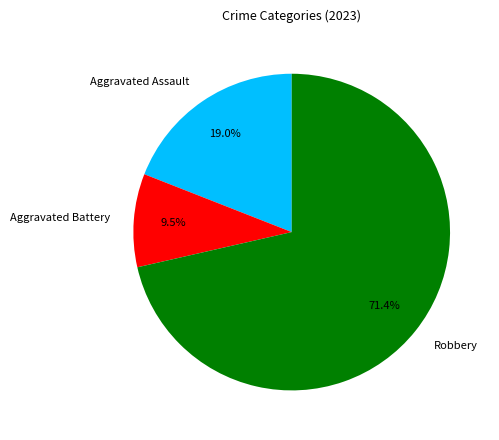

Count the number of slices in the pie.

3